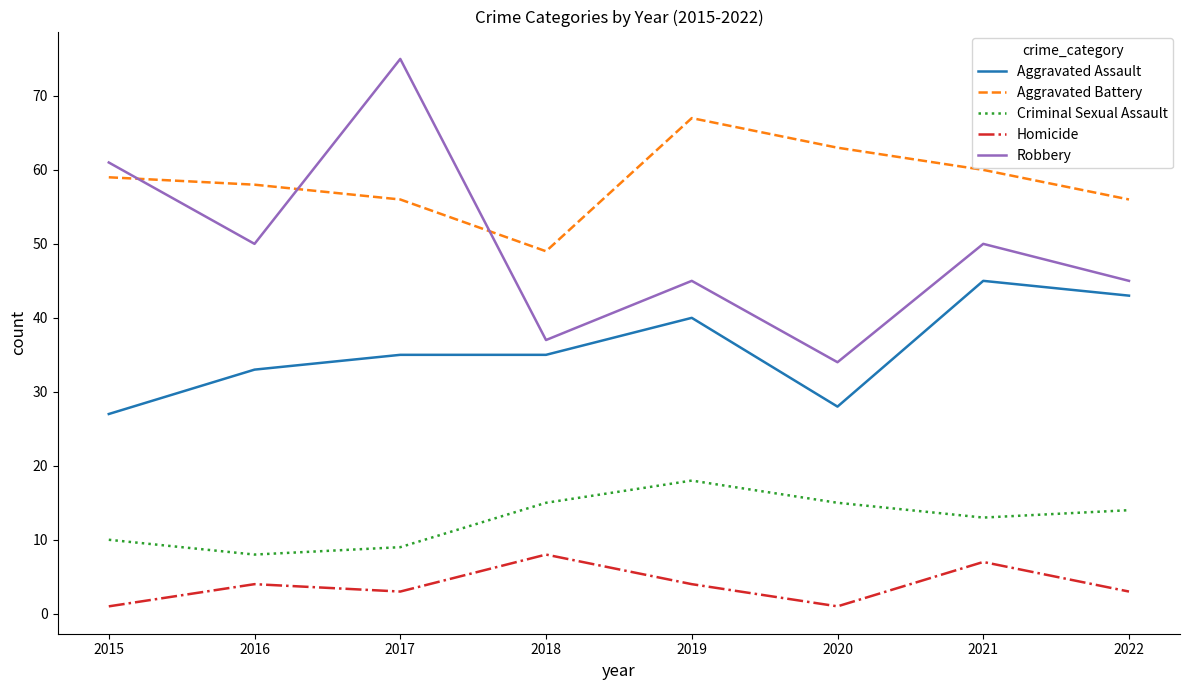

What is the difference between the maximum and minimum values in the Aggravated Battery series?

18